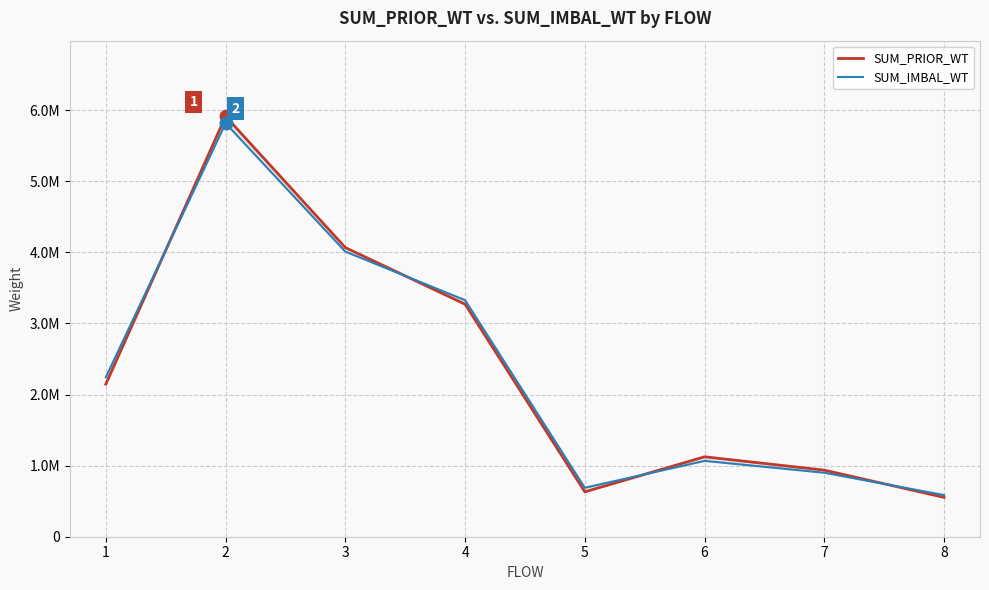

What is the spread (max minus min) of values at 6?

57527.7